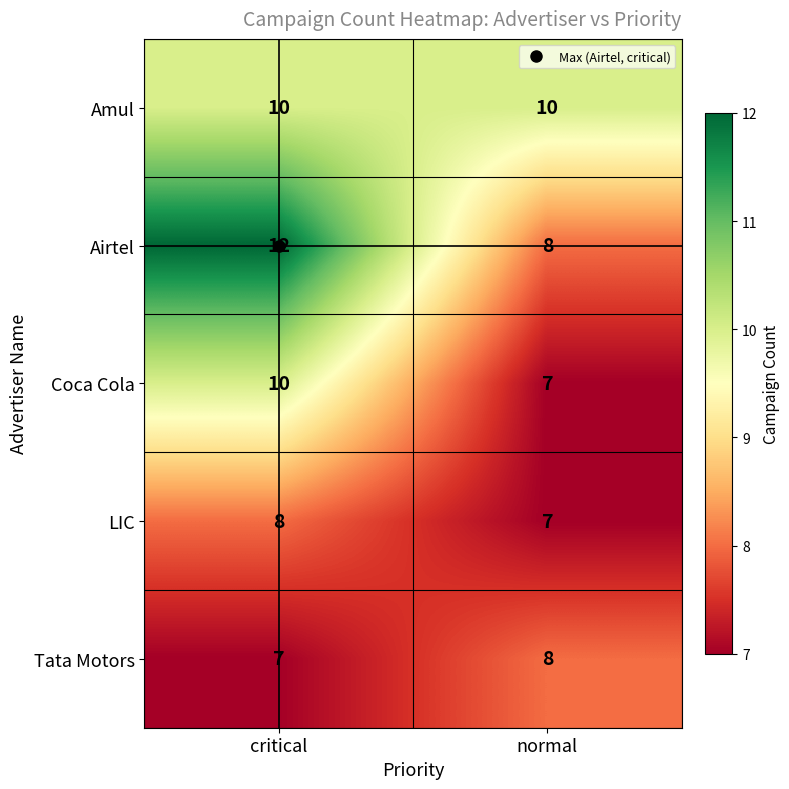

At how many categories does at least one series exceed 8?

2